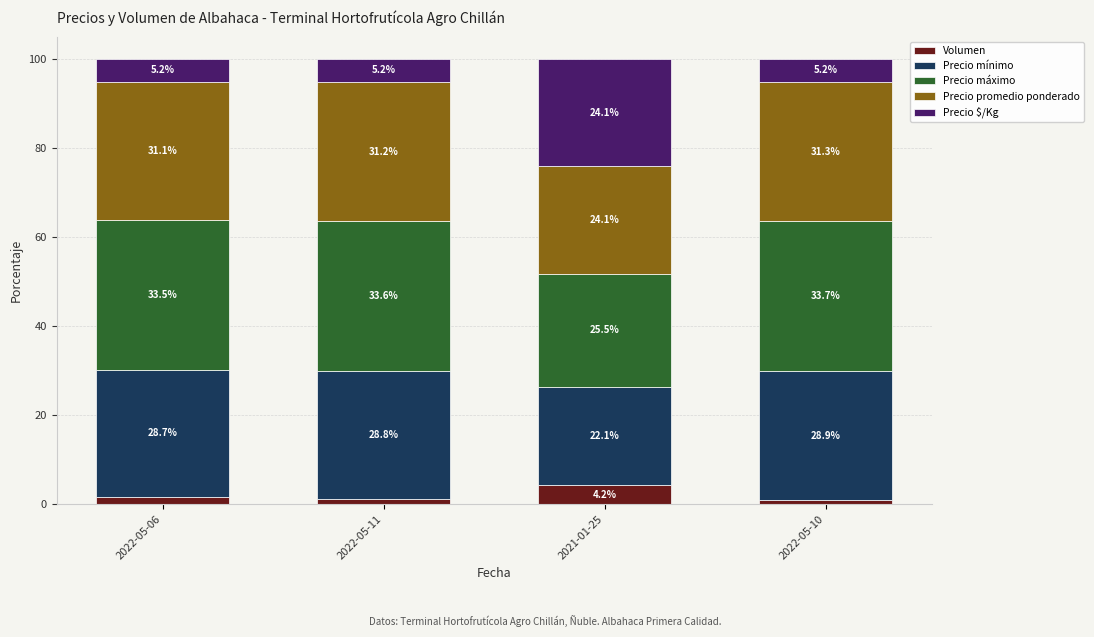

List the labels in order of Volumen value, smallest first.

2022-05-10, 2022-05-11, 2022-05-06, 2021-01-25